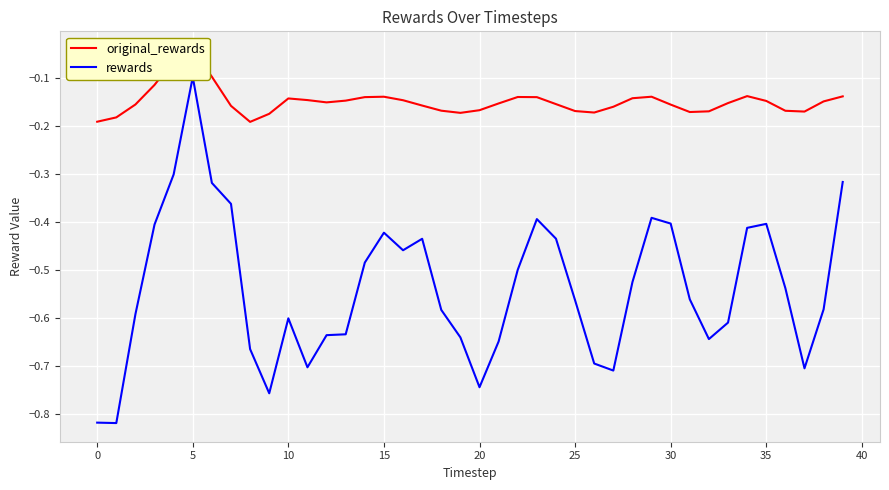

Which series has the widest spread of values?

rewards